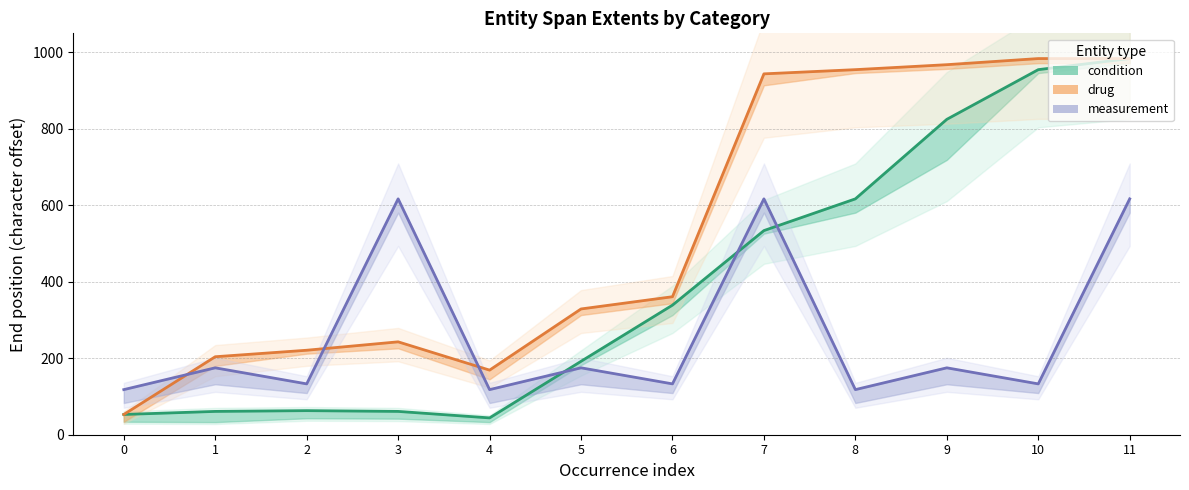

What is the sum of the condition values at 10 and 7?

1489